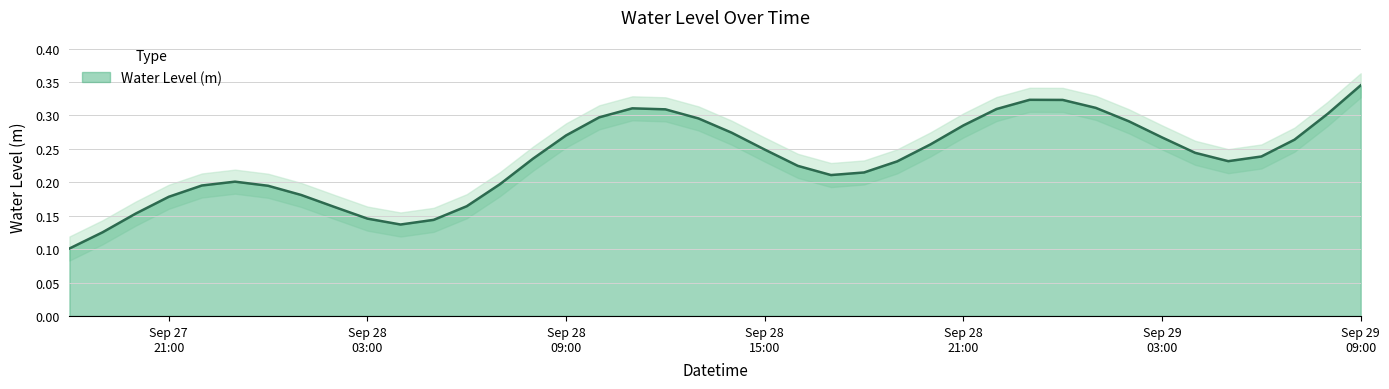

Reading left to right, transcribe all the data shown in this chart.

0.1	0.1	0.2	0.2	0.2	0.2	0.2	0.2	0.2	0.1	0.1	0.1	0.2	0.2	0.2	0.3	0.3	0.3	0.3	0.3	0.3	0.2	0.2	0.2	0.2	0.2	0.3	0.3	0.3	0.3	0.3	0.3	0.3	0.3	0.2	0.2	0.2	0.3	0.3	0.3